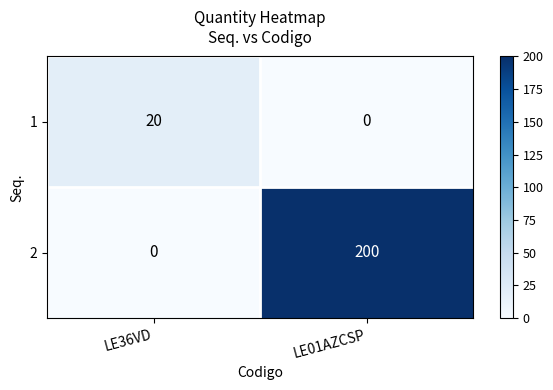

Which series has the widest spread of values?

2